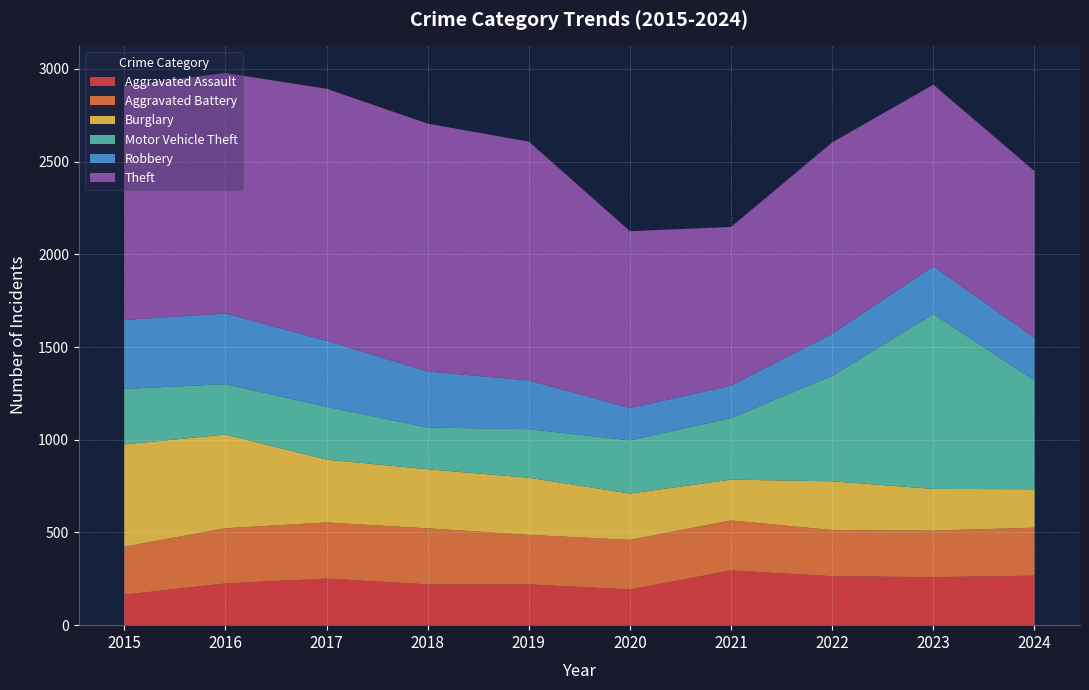

Reading left to right, list all the values displayed in this chart.

Aggravated Assault: 2015=164	2016=225	2017=251	2018=220	2019=220	2020=192	2021=295	2022=264	2023=259	2024=267
Aggravated Battery: 2015=259	2016=298	2017=303	2018=302	2019=267	2020=268	2021=270	2022=249	2023=251	2024=259
Burglary: 2015=552	2016=505	2017=339	2018=319	2019=308	2020=250	2021=220	2022=263	2023=225	2024=207
Motor Vehicle Theft: 2015=299	2016=272	2017=285	2018=225	2019=262	2020=287	2021=332	2022=569	2023=943	2024=587
Robbery: 2015=372	2016=381	2017=356	2018=302	2019=263	2020=174	2021=175	2022=227	2023=257	2024=230
Theft: 2015=1263	2016=1297	2017=1359	2018=1337	2019=1288	2020=954	2021=856	2022=1032	2023=980	2024=899